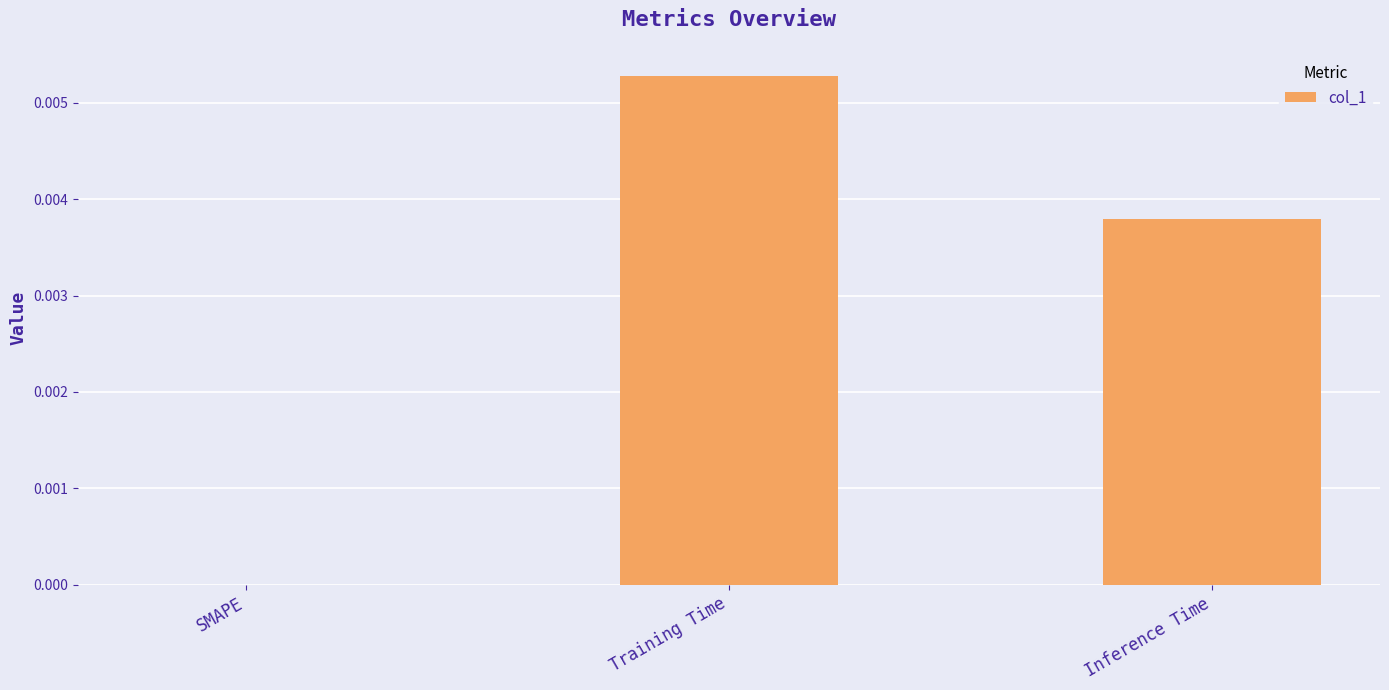

Between Training Time and SMAPE, which is larger?

Training Time